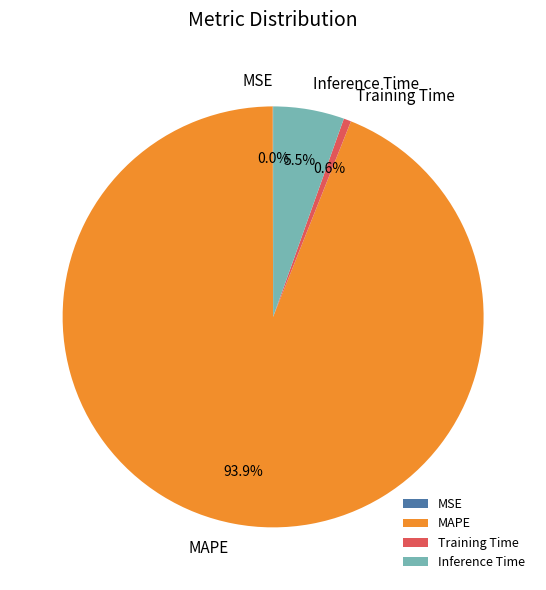

Is MAPE the majority of the pie?

Yes